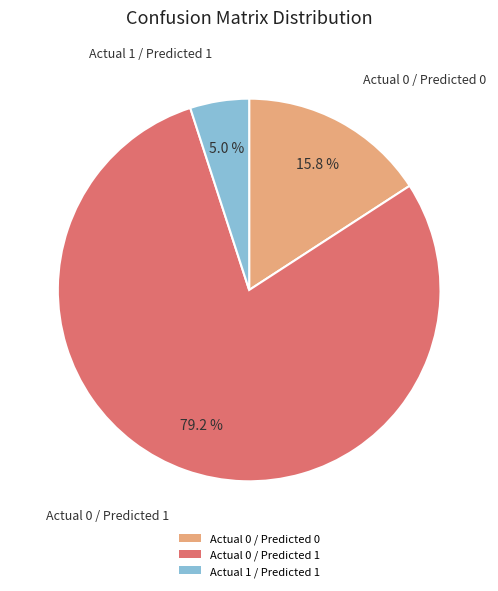

To the nearest percent, what is the difference between the Actual 0 / Predicted 0 and Actual 0 / Predicted 1 slice percentages?

63%